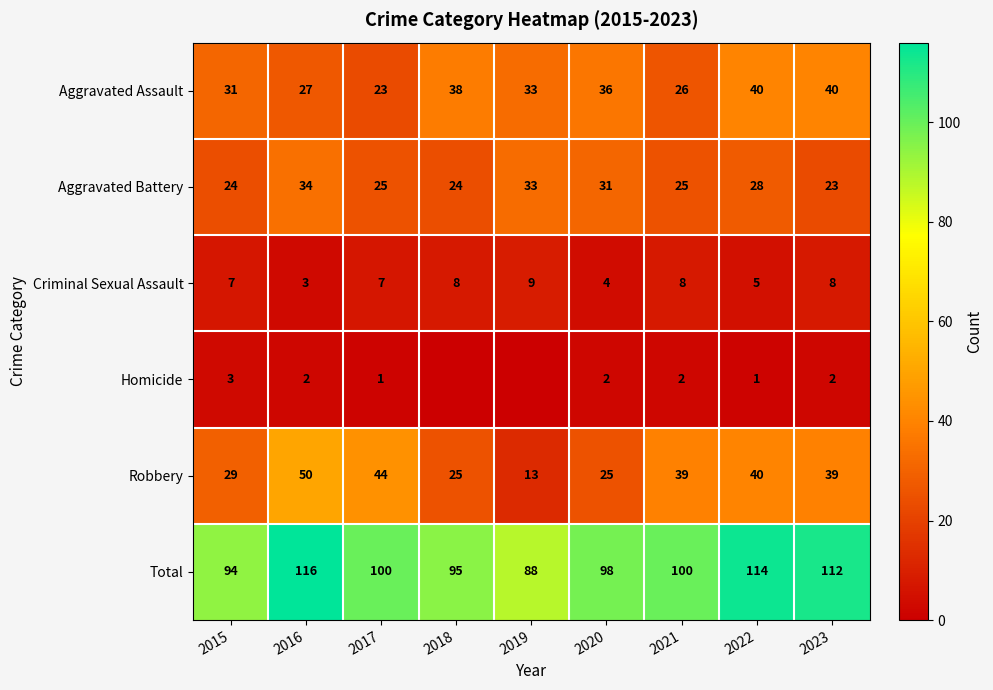

What is the difference between the maximum and second lowest values in the Aggravated Assault series?

14